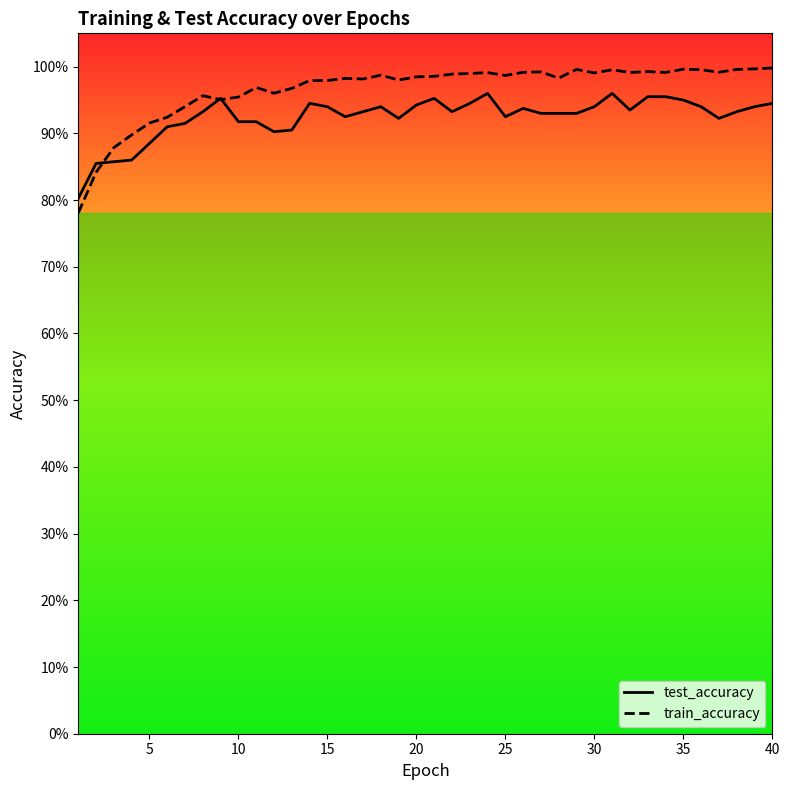

How many distinct data groups are displayed?

2